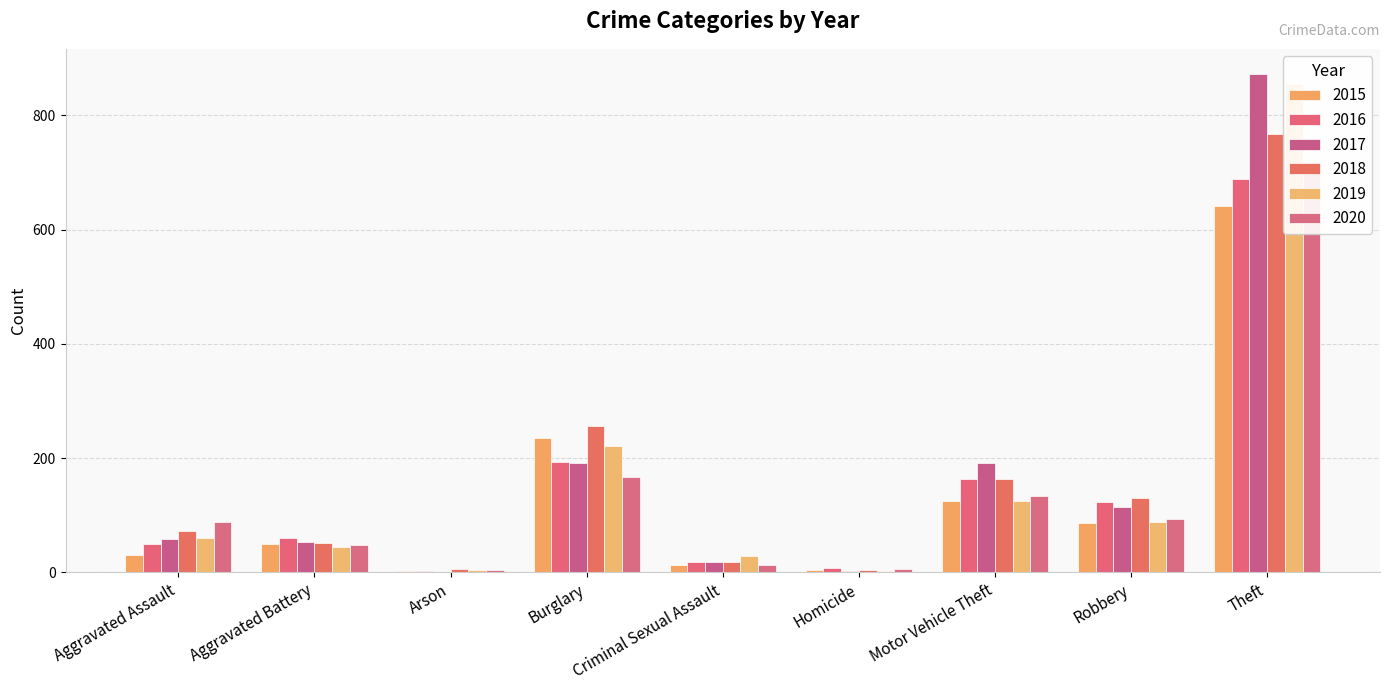

What is the total value across all series at Burglary?

1267